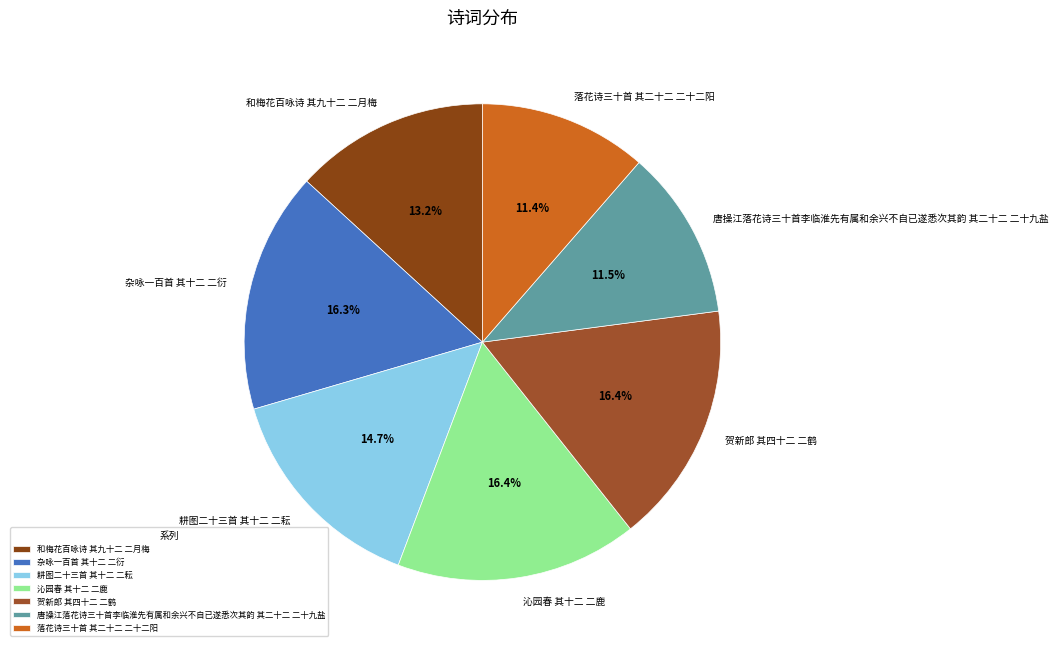

Is it true that 杂咏一百首 其十二 二衍 is 23% of the pie?

False